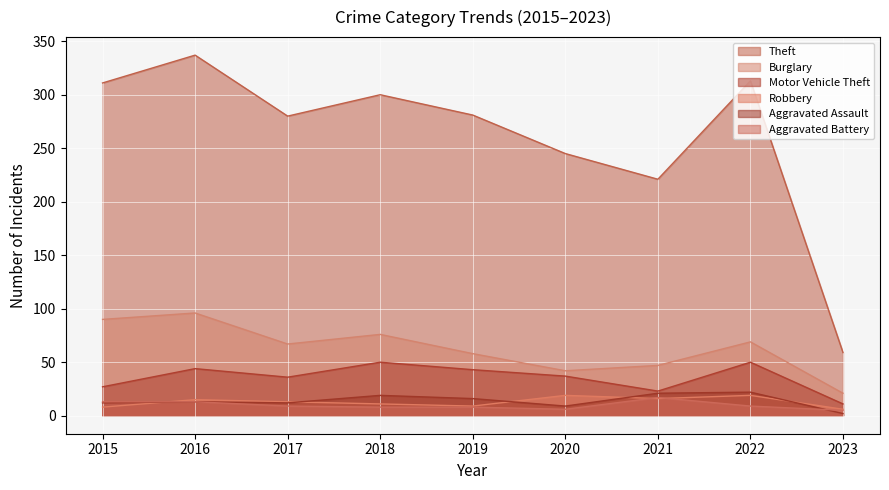

At how many categories does at least one series exceed 332?

1